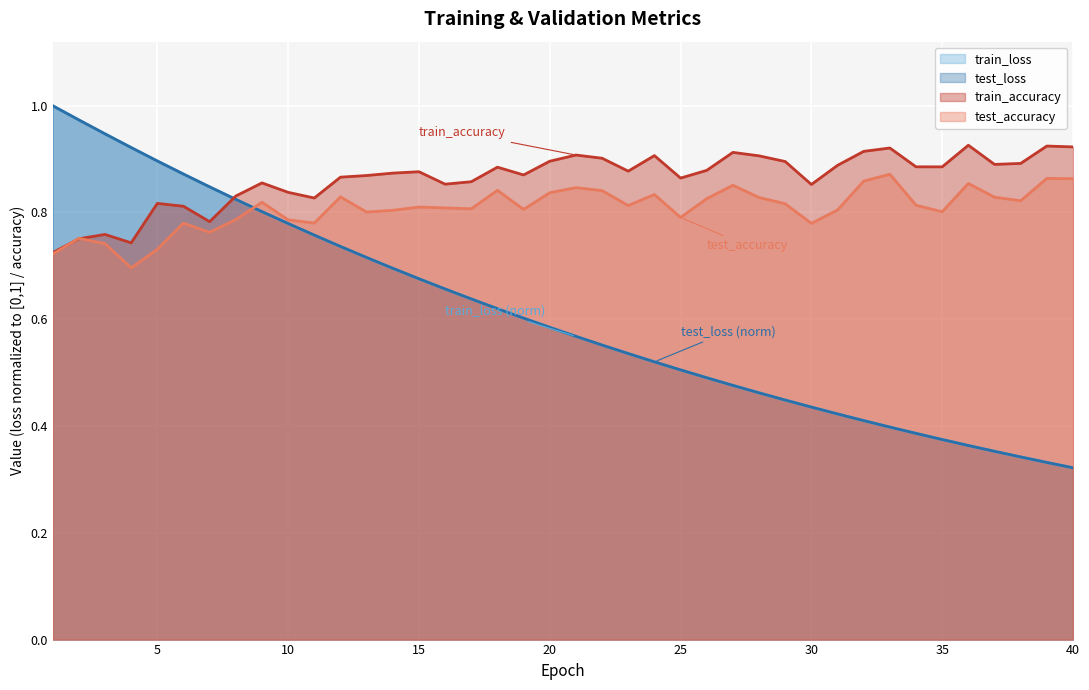

How many test_accuracy values are between 0 and 1?

40